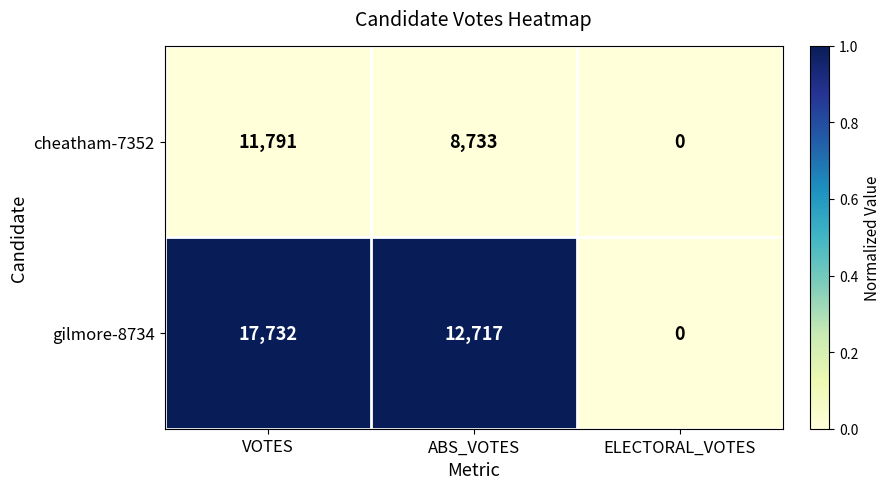

Read the gilmore-8734 value at ABS_VOTES, to the nearest 10.

12720